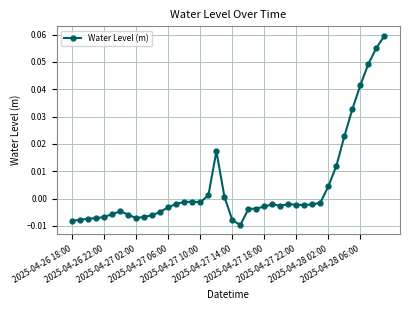

List the labels in order of value, largest first.

39, 38, 37, 36, 35, 34, 18, 33, 32, 17, 19, 15, 14, 16, 31, 13, 27, 25, 30, 28, 29, 26, 24, 12, 23, 22, 2025-04-27 18:00, 11, 2025-04-27 14:00, 2025-04-27 22:00, 10, 2025-04-28 06:00, 2025-04-27 10:00, 2025-04-28 02:00, 2025-04-27 06:00, 2025-04-27 02:00, 2025-04-26 22:00, 20, 2025-04-26 18:00, 21